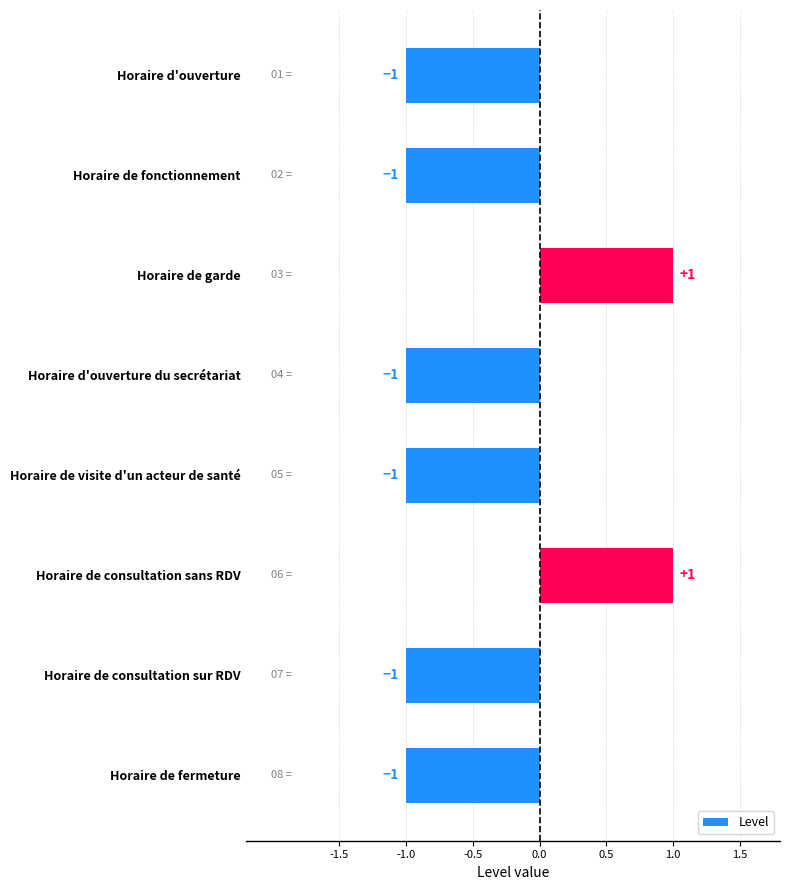

The value at Horaire d'ouverture is -1. True or false?

True